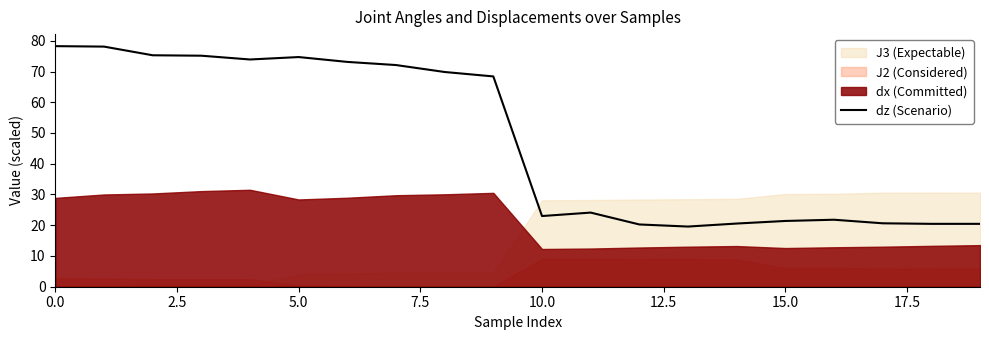

Does the chart have visible grid lines?

No